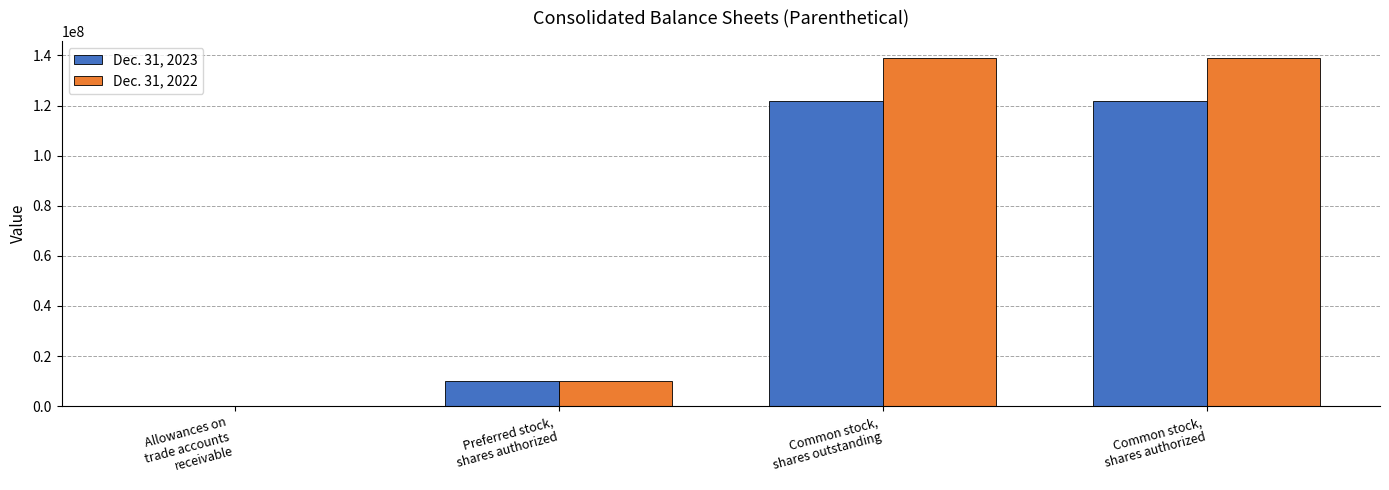

What is the difference between the Dec. 31, 2022 values at Allowances on
trade accounts
receivable and Common stock,
shares authorized?

138796020